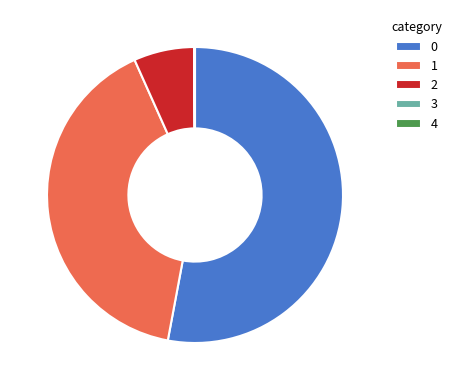

The 2 slice represents 1% of the pie. True or false?

False